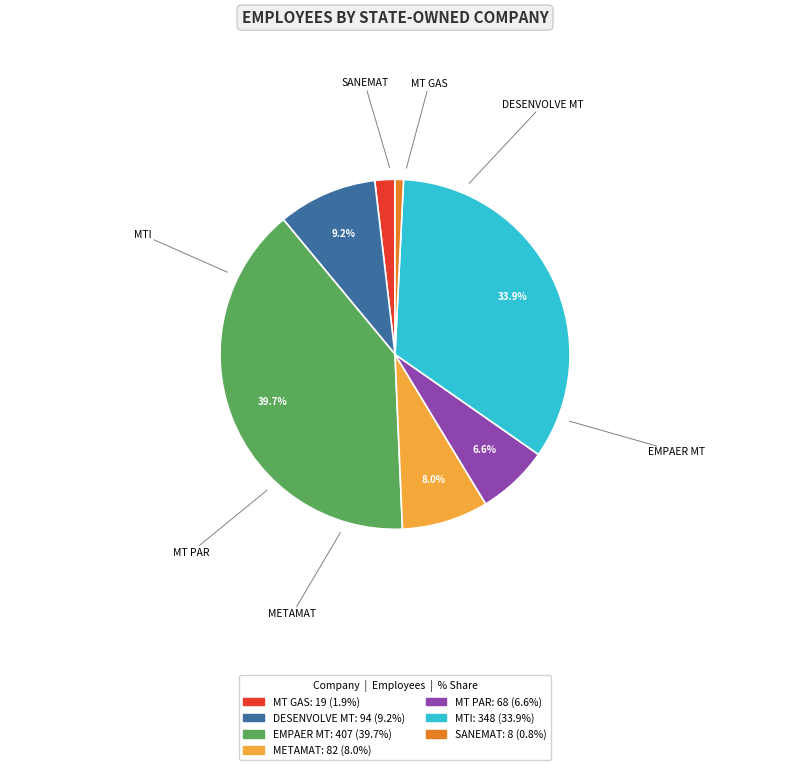

Combined, do MT GAS and DESENVOLVE MT account for over 50%?

No